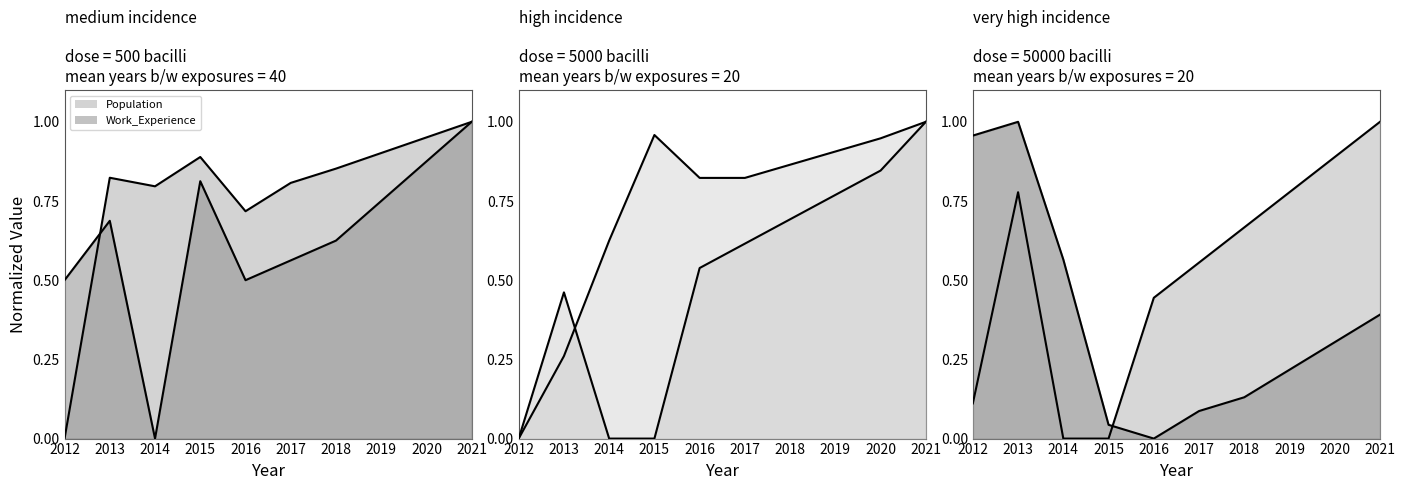

At which category does the chart reach its minimum across all series?

2012